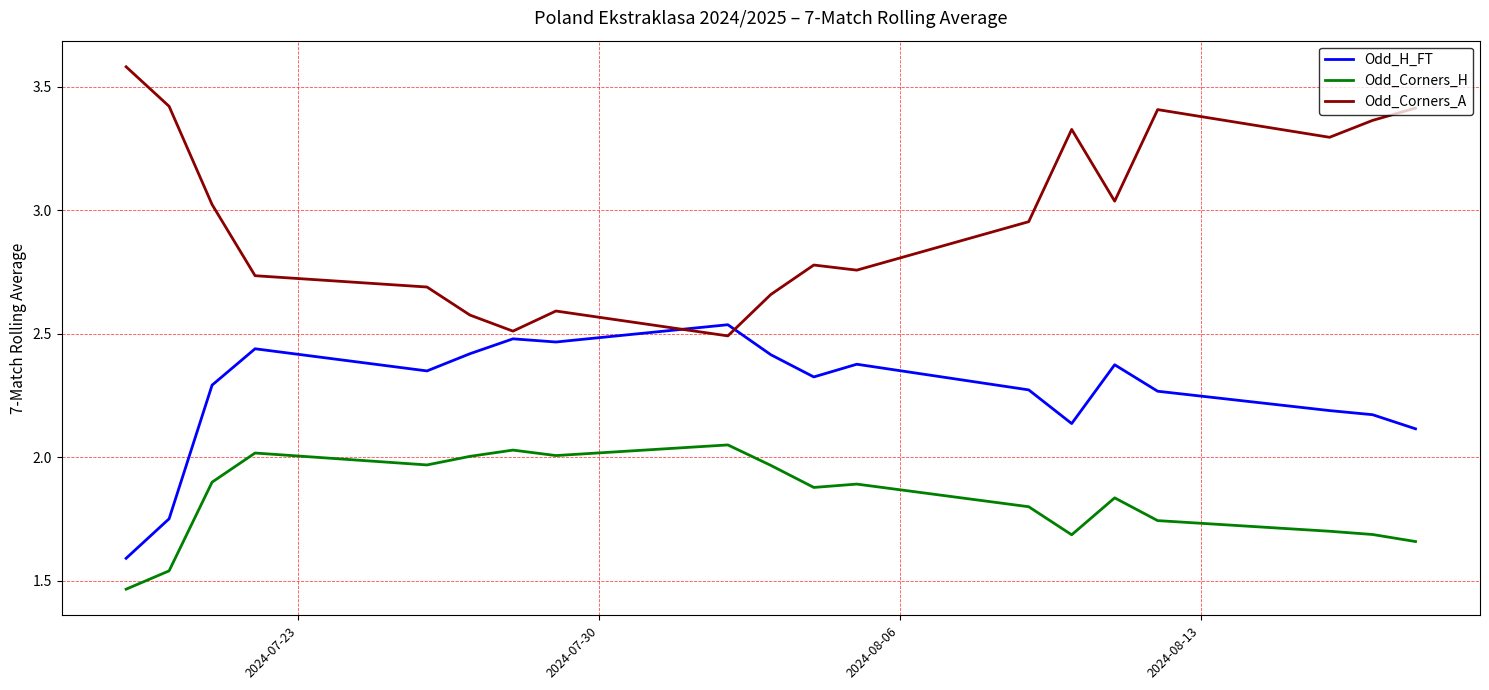

True or false: Odd_Corners_A and Odd_H_FT intersect in this chart.

True